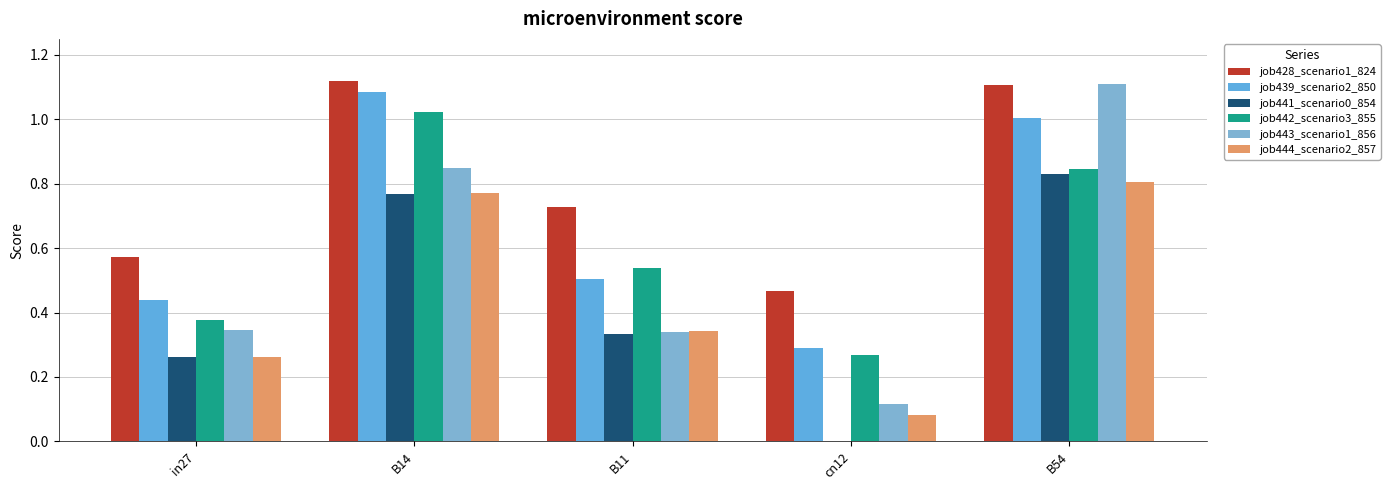

True or false: job439_scenario2_850 has a value of 0.4 at B14.

False